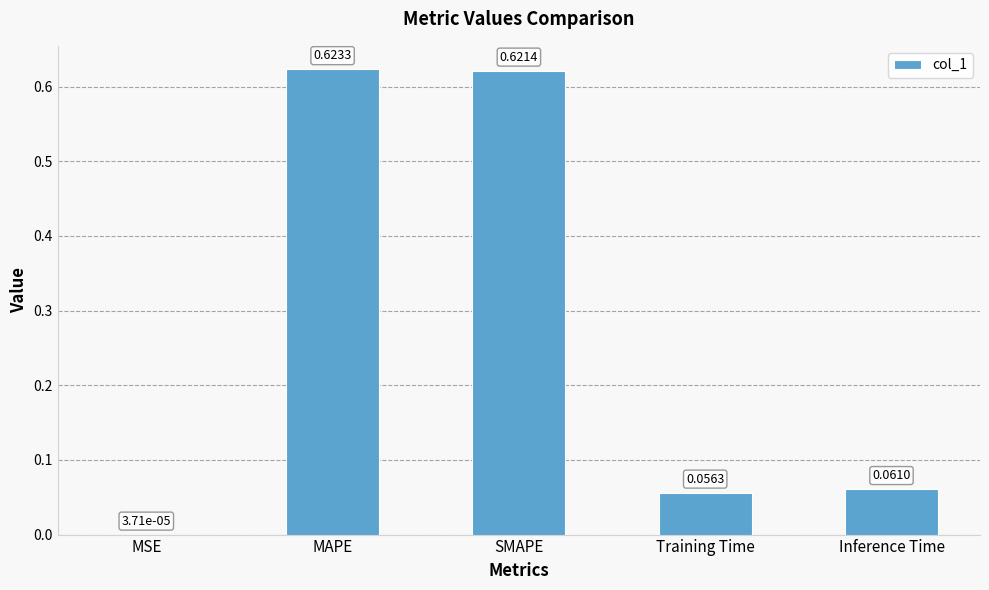

Where is the data nearest to the value 0?

MSE